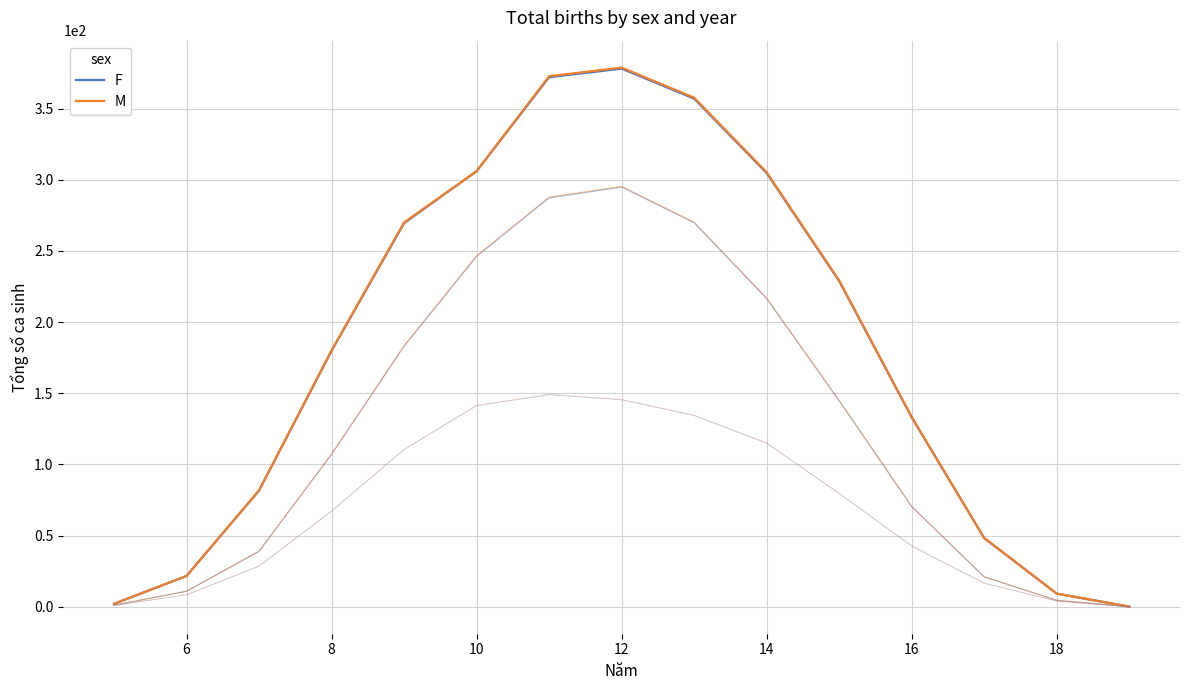

What are all the series names shown in the legend?

F, M